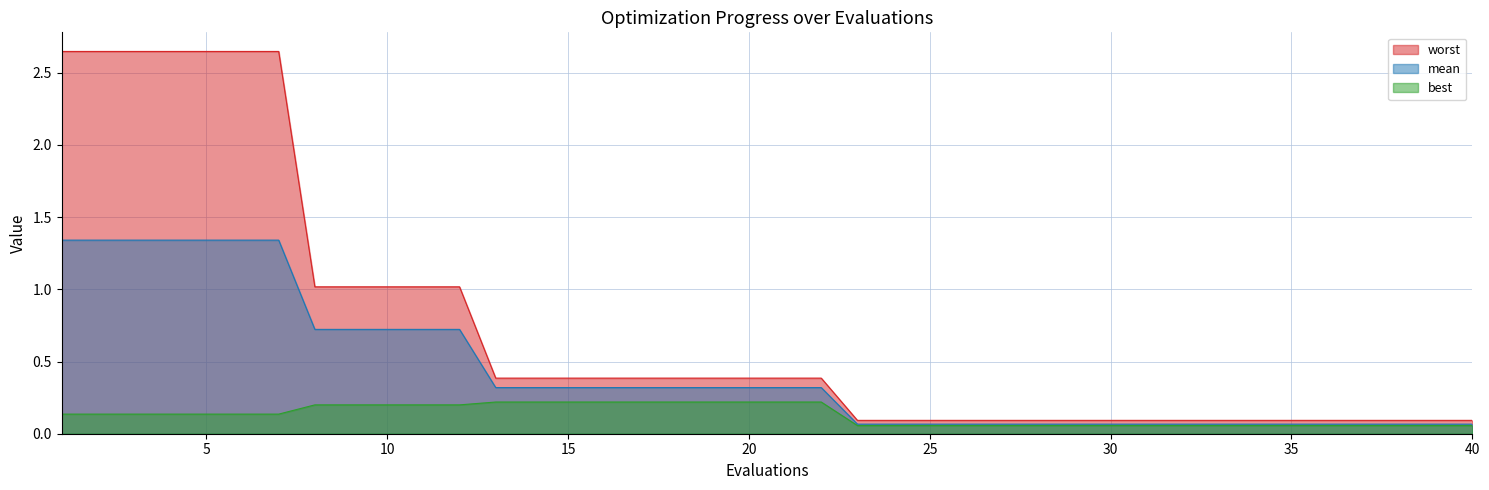

What is the minimum value shown in the chart?

0.1